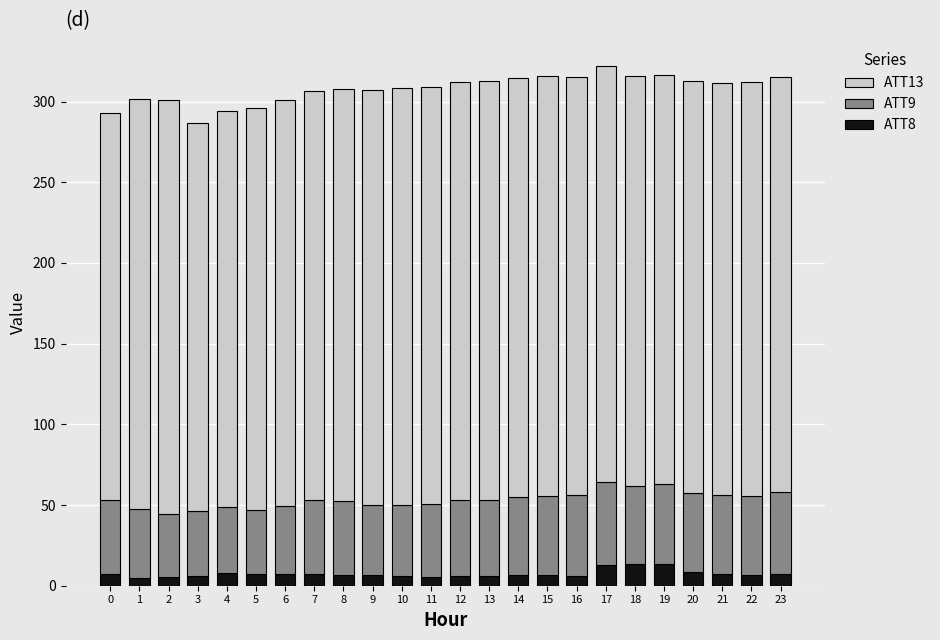

What is the total value across all series at 4?

294.2